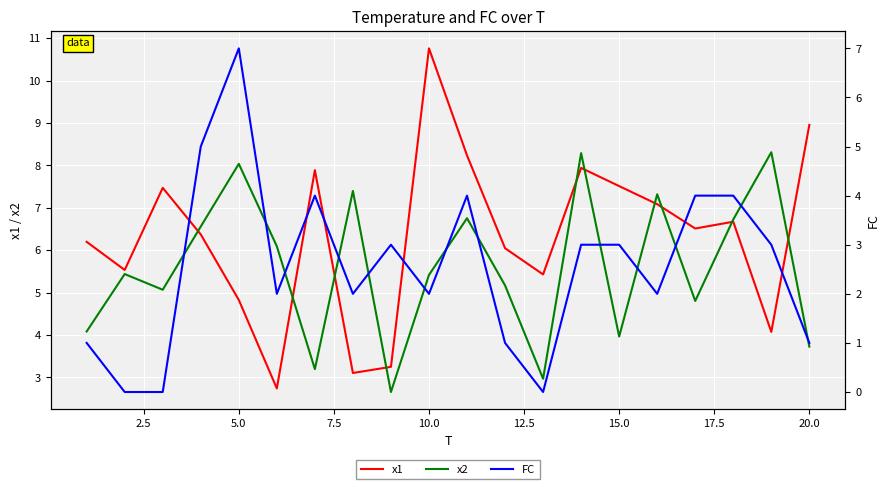

Which series has the widest spread of values?

x1